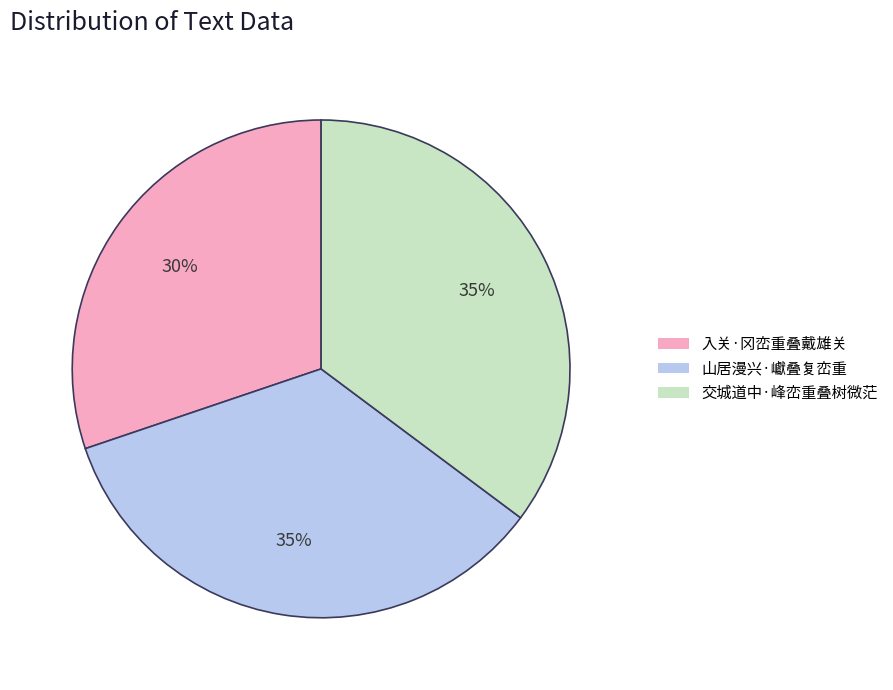

To the nearest percent, what is the average slice percentage?

33%